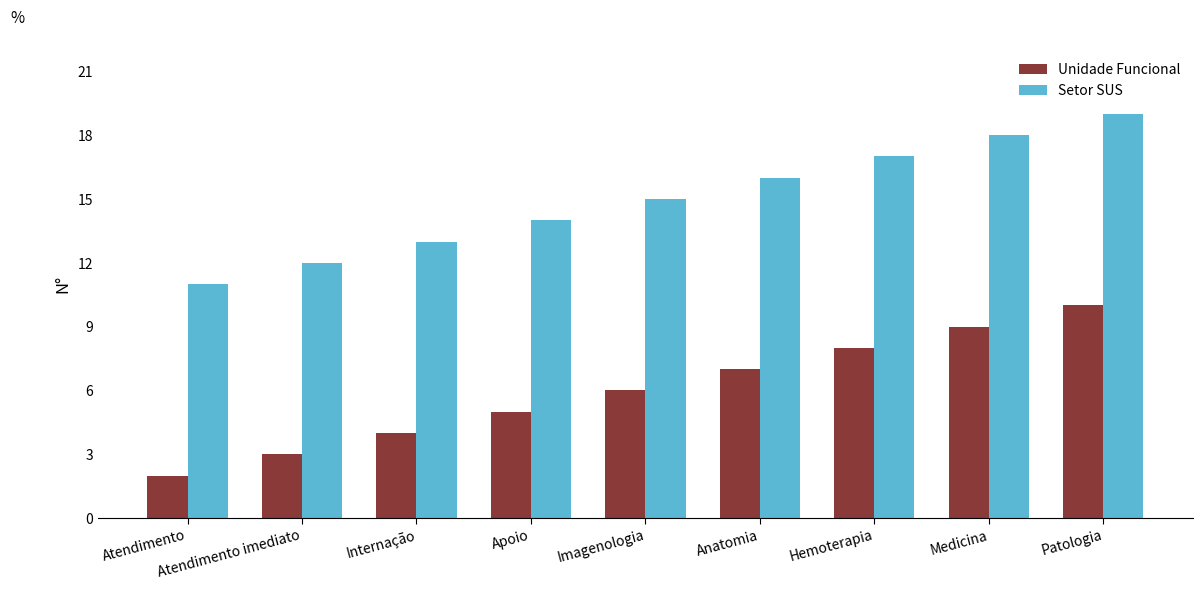

Reading left to right, transcribe all the data shown in this chart.

Unidade Funcional: Atendimento=2	Atendimento imediato=3	Internação=4	Apoio=5	Imagenologia=6	Anatomia=7	Hemoterapia=8	Medicina=9	Patologia=10
Setor SUS: Atendimento=11	Atendimento imediato=12	Internação=13	Apoio=14	Imagenologia=15	Anatomia=16	Hemoterapia=17	Medicina=18	Patologia=19